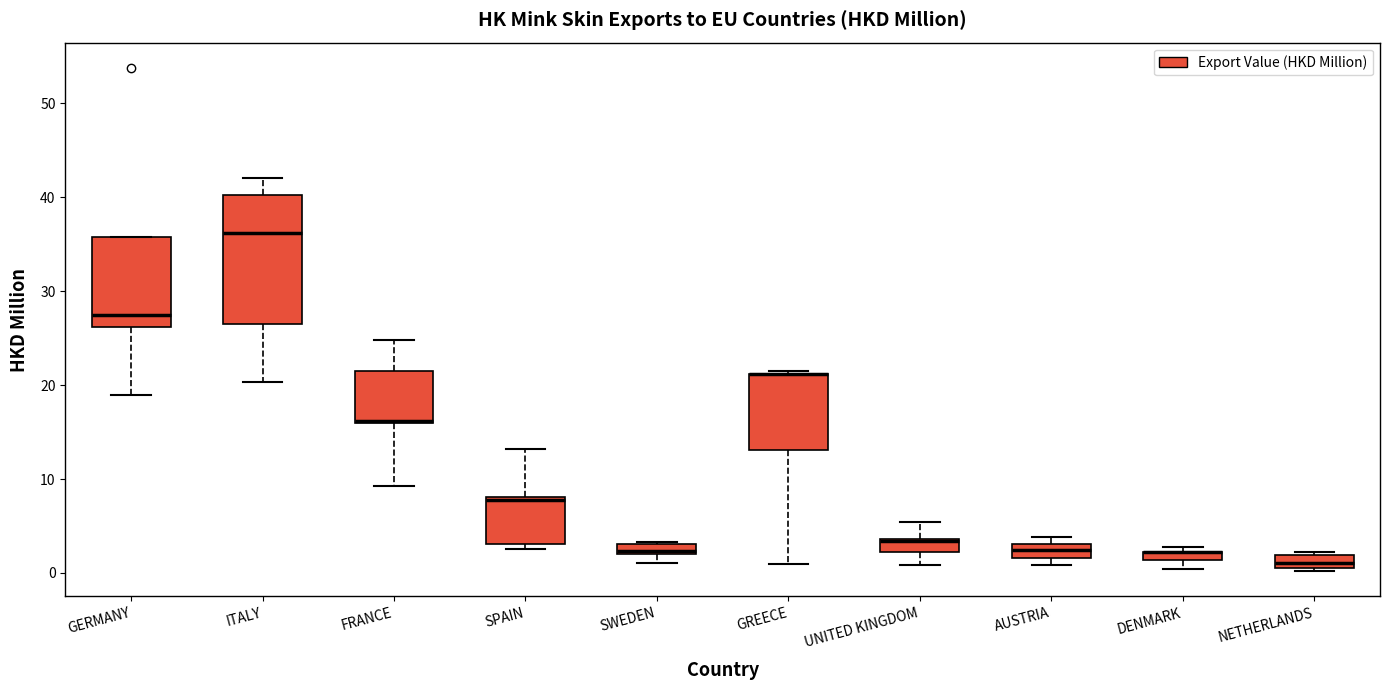

Where does the median line of the box for GERMANY sit on the y-axis? The values are not printed on the chart, so give them approximately, as read against the axis.

27